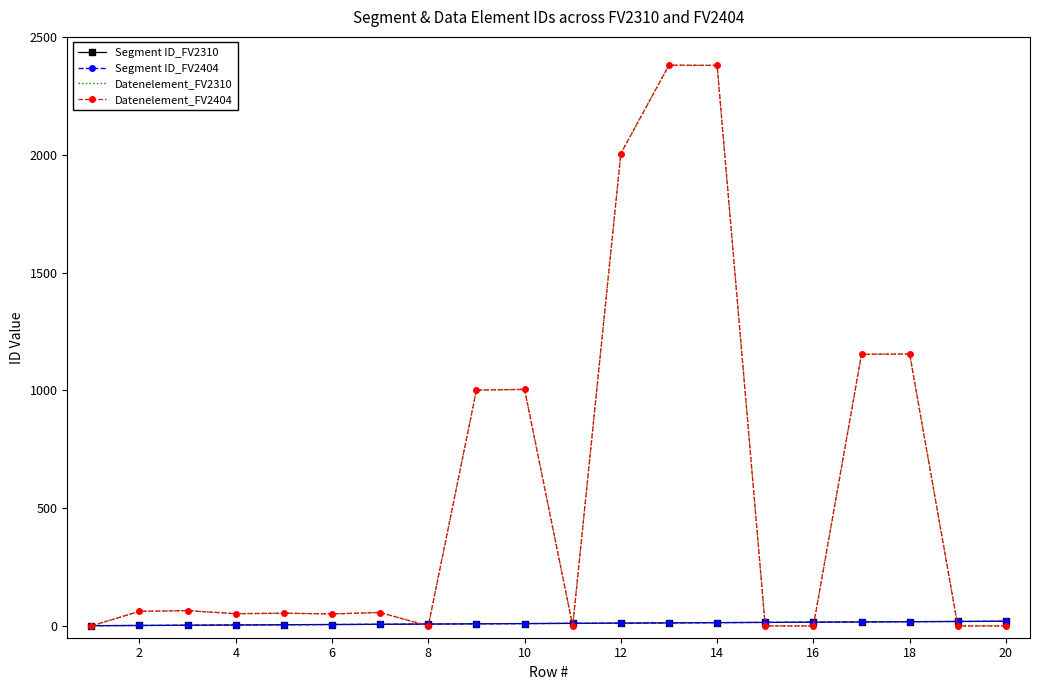

What is the average value of the Segment ID_FV2404 series?

10